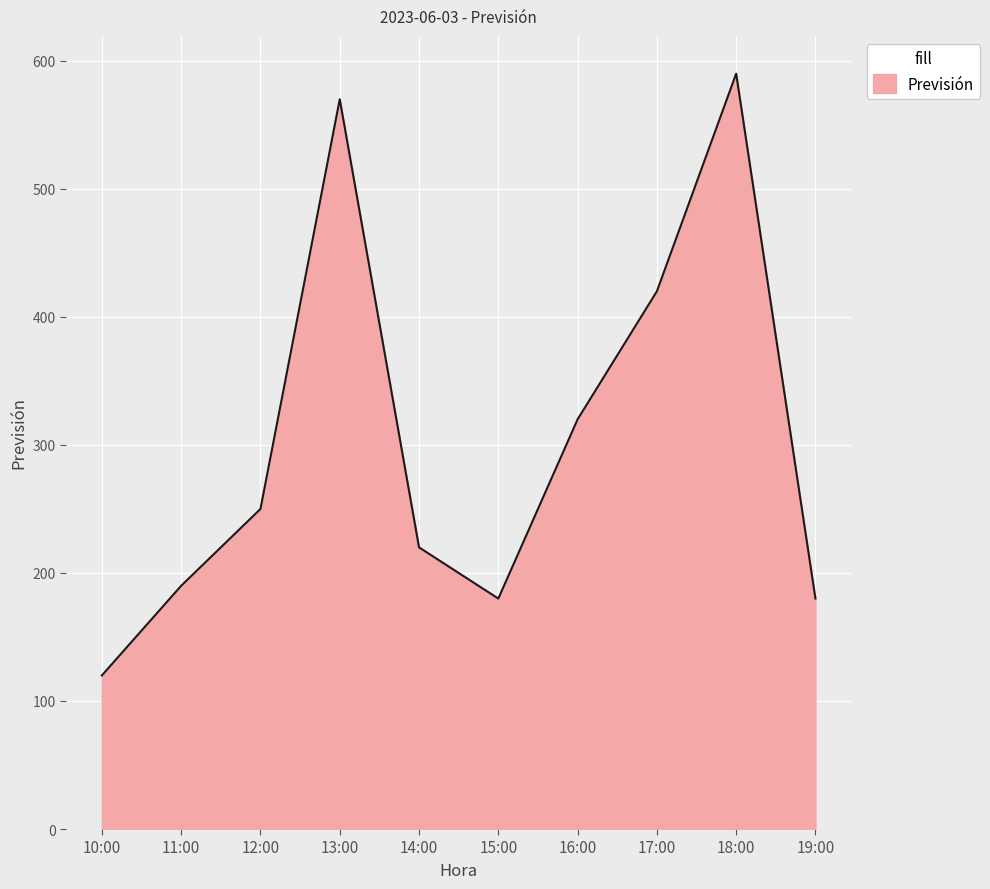

Between 11:00 and 14:00, which is larger?

14:00